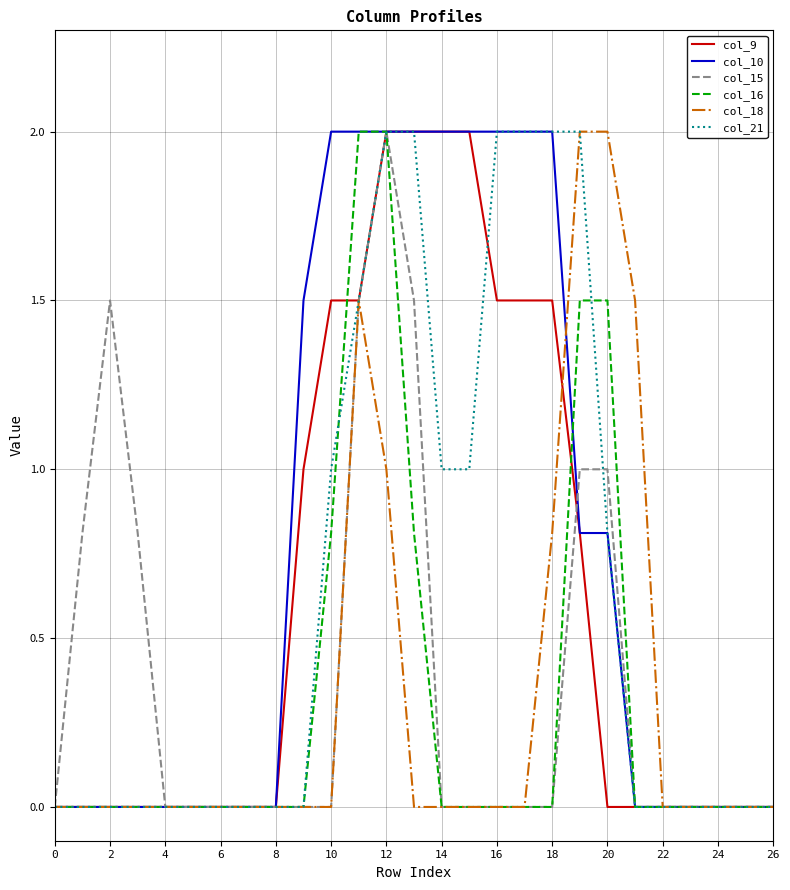

Does the chart display data point markers on the line(s)?

No